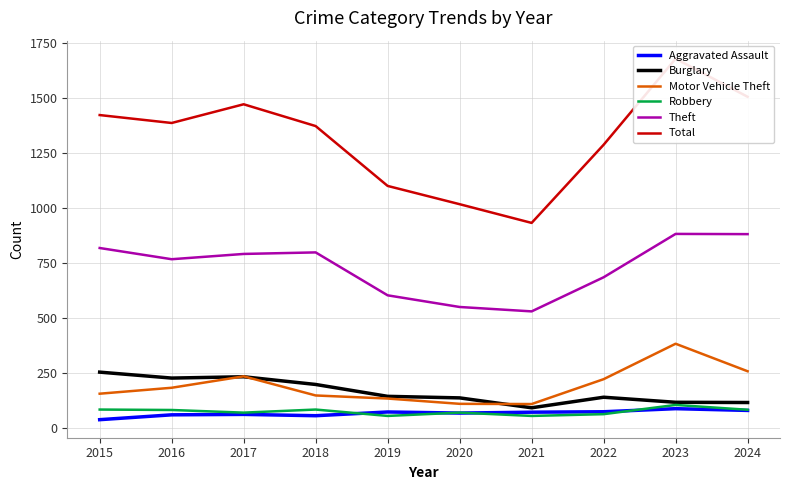

Between 2018 and 2021, which series saw the biggest shift?

Total